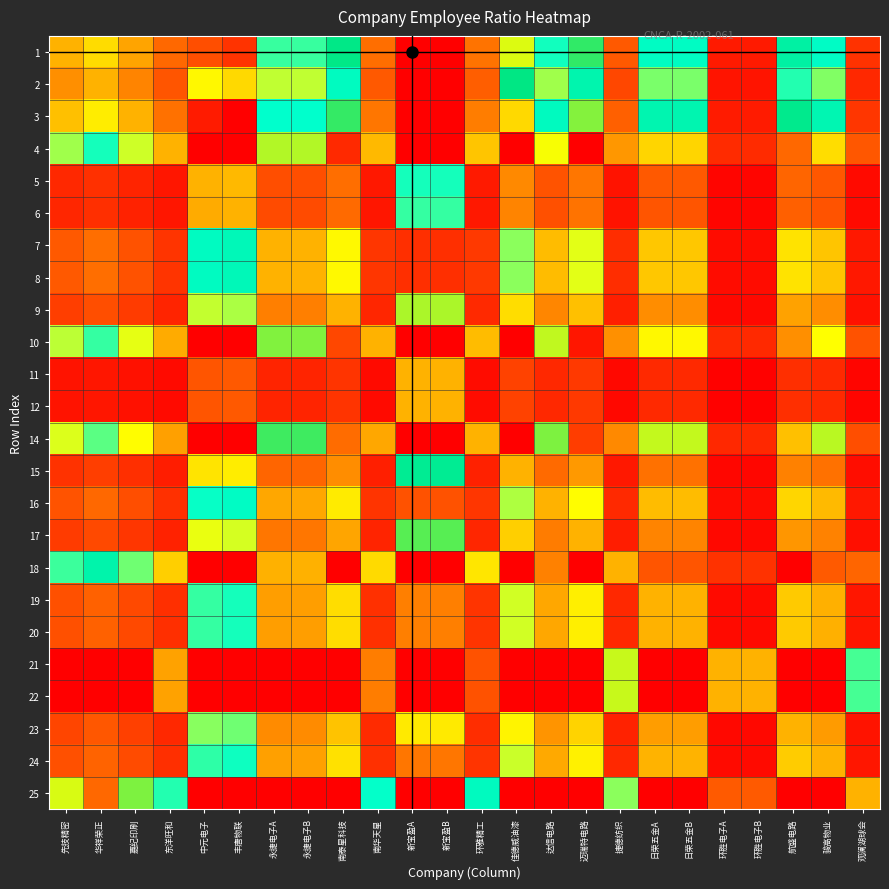

Which label corresponds to the largest value in the chart?

新宝盈A